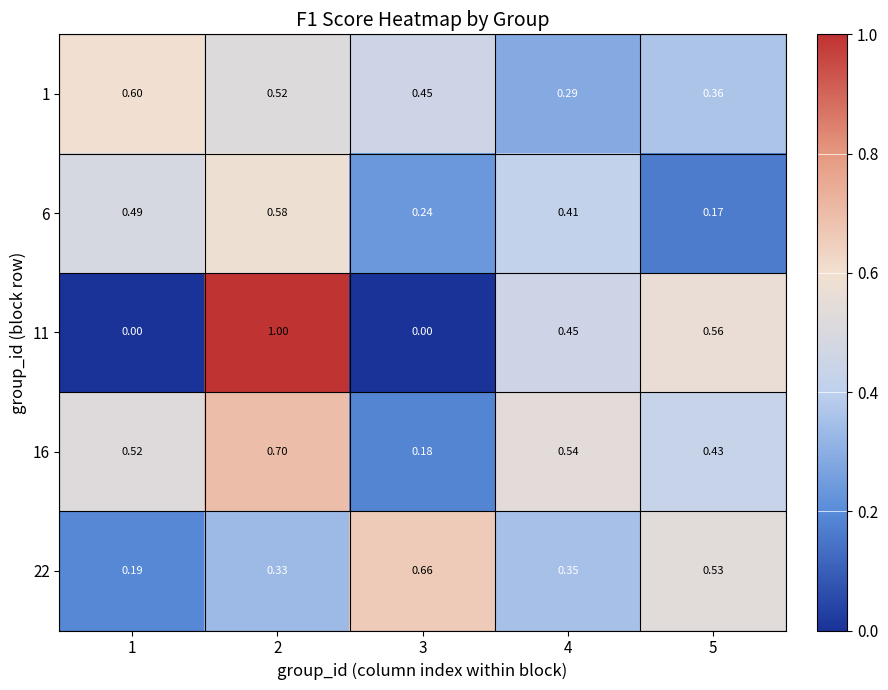

Reading left to right, extract all data points from this chart.

1: 1=0.6	2=0.5	3=0.5	4=0.3	5=0.4
6: 1=0.5	2=0.6	3=0.2	4=0.4	5=0.2
11: 1=0.0	2=1.0	3=0.0	4=0.5	5=0.6
16: 1=0.5	2=0.7	3=0.2	4=0.5	5=0.4
22: 1=0.2	2=0.3	3=0.7	4=0.3	5=0.5